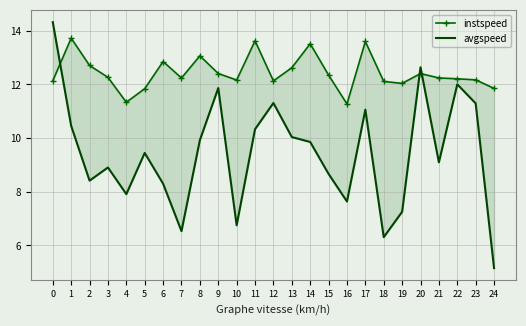

What are all the series names shown in the legend?

instspeed, avgspeed